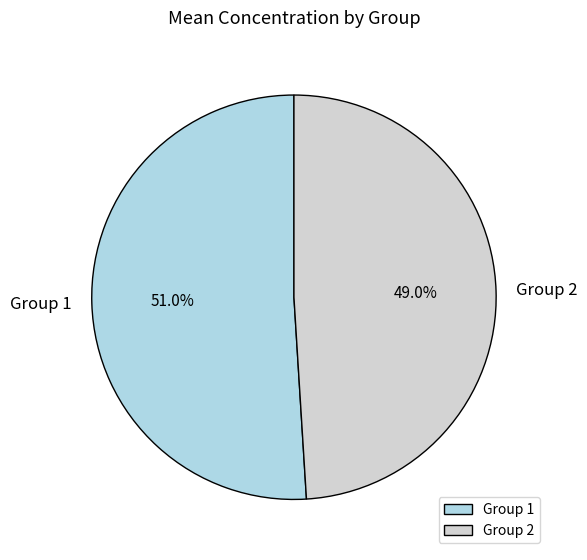

How many segments does this pie chart have?

2